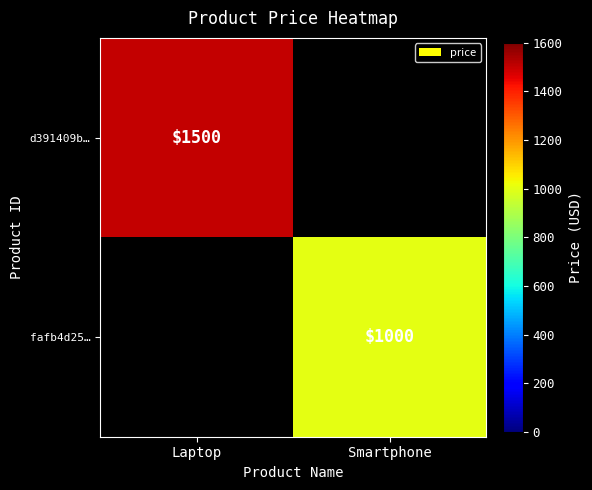

Is the value of d391409b… at Laptop greater than the value of fafb4d25… at Smartphone?

Yes